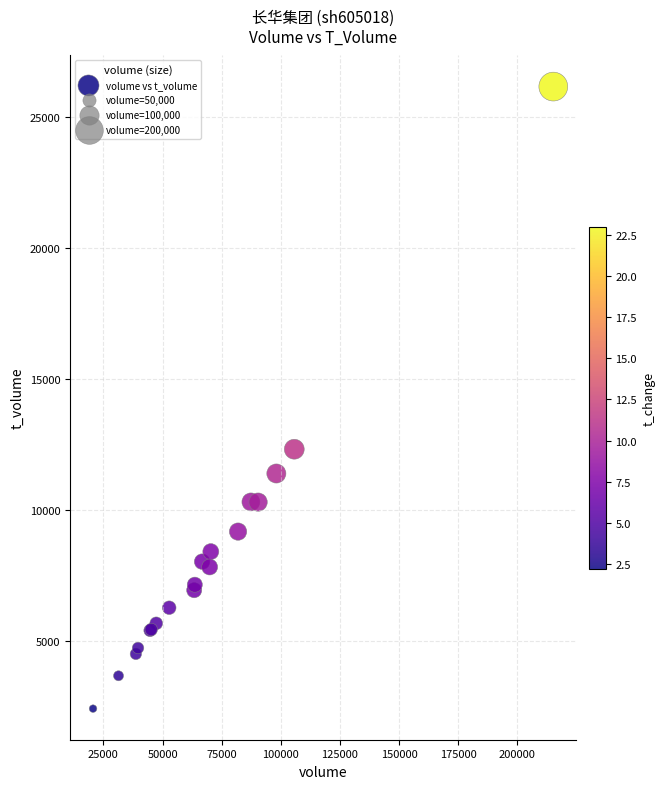

What Y value in the scatter plot is closest to 14294?

12325